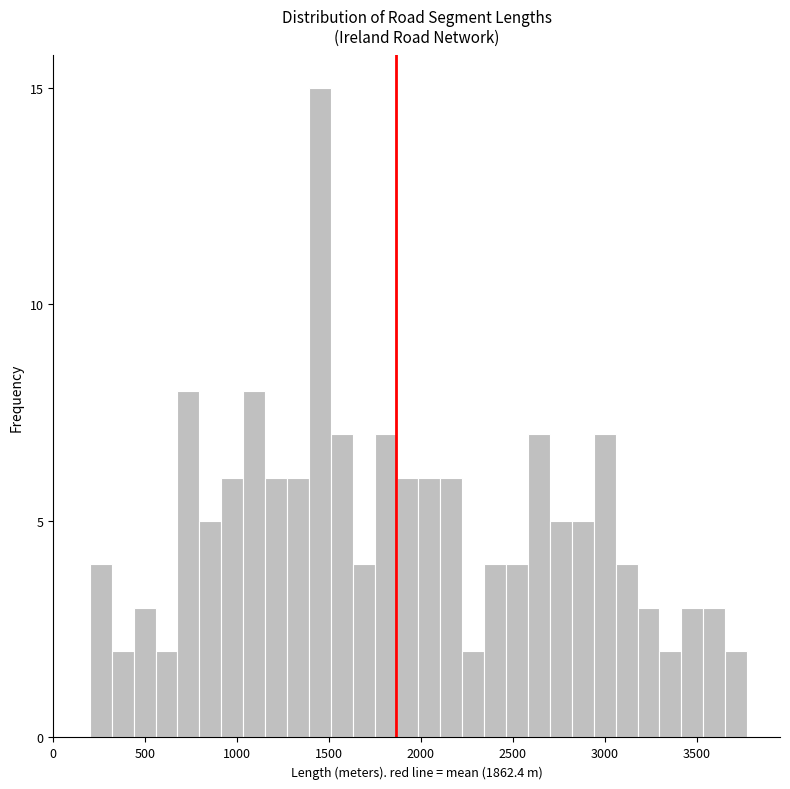

Around what value on the x-axis is the tallest bar? Give the approximate position of its centre, as read against the axis.

1450